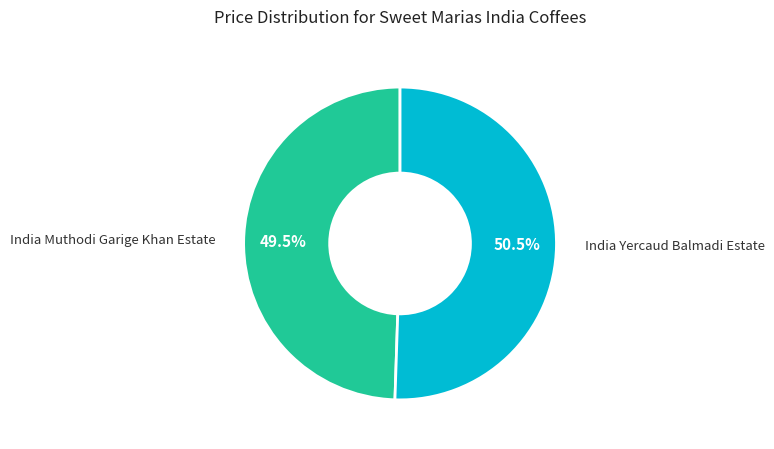

What portion of the pie excludes India Yercaud Balmadi Estate?

49.5%